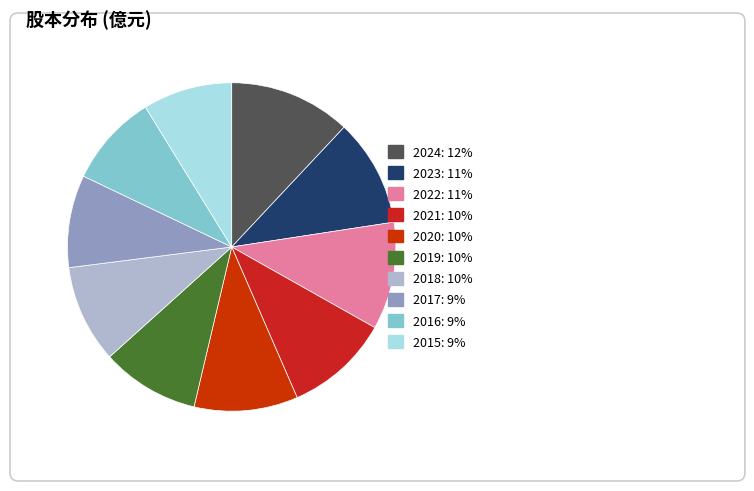

Do 2021 and 2019 together represent more than half of the pie?

No